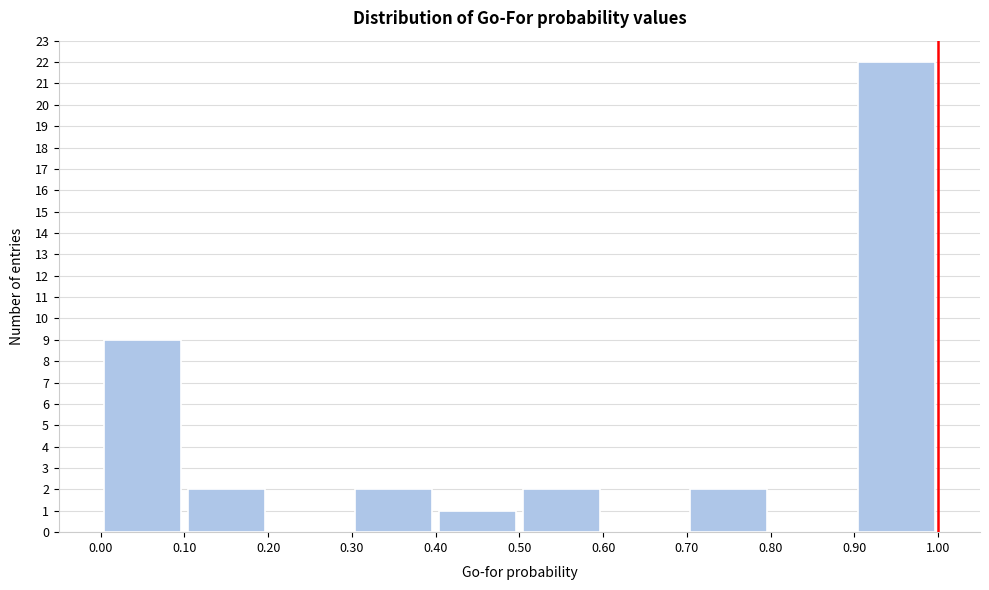

How tall is the bar that spans 0.00 to 0.10 on the x-axis? The values are not printed on the chart, so give them approximately, as read against the axis.

9